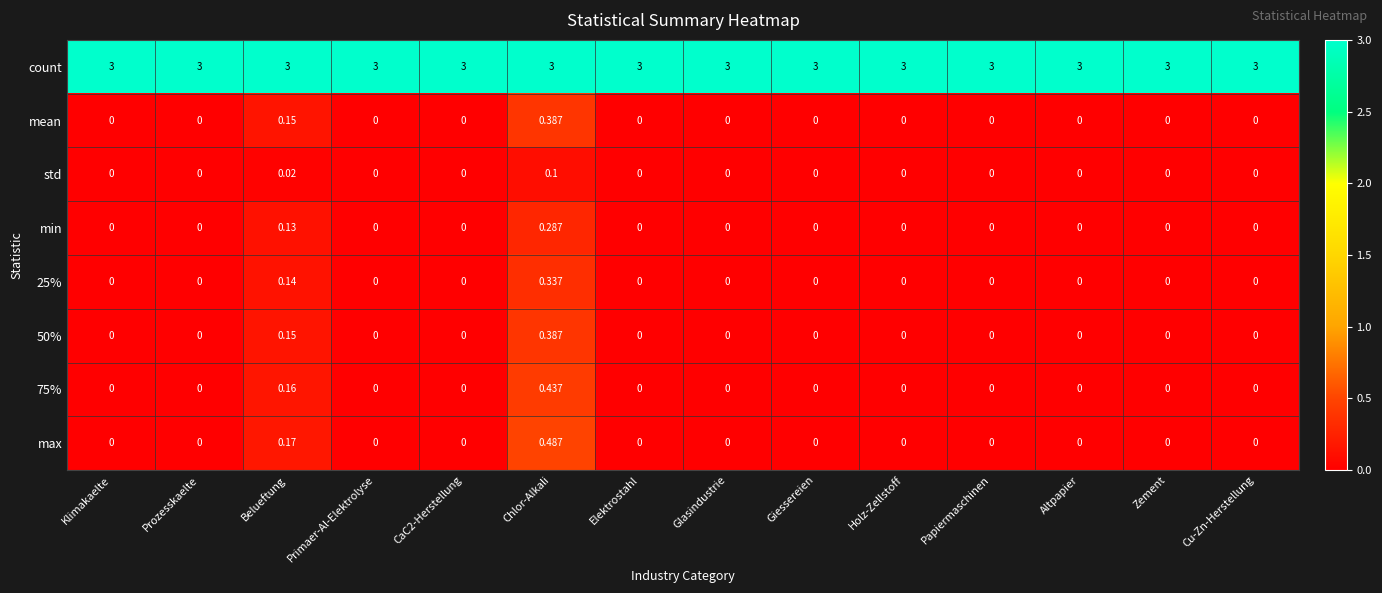

At which label does 75% reach its peak?

Chlor-Alkali